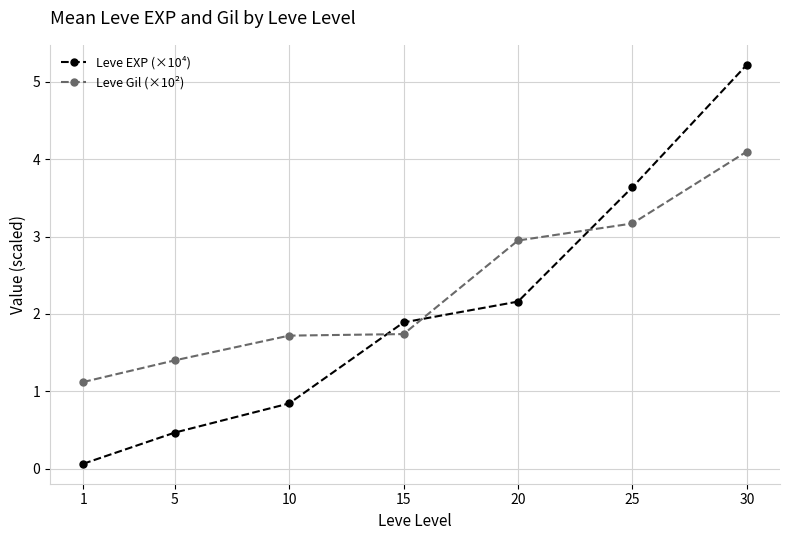

At 1, list the series in order from largest to smallest.

Leve Gil (×10²), Leve EXP (×10⁴)